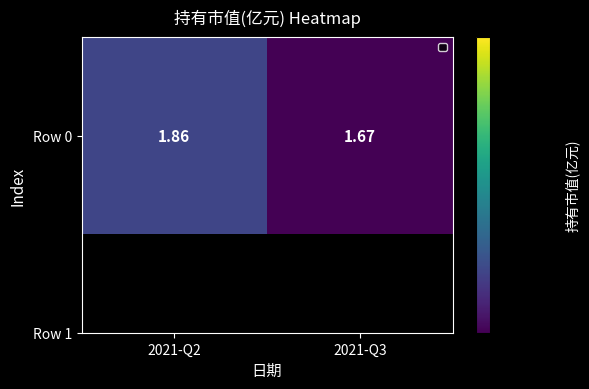

Which label corresponds to the smallest value in the chart?

2021-Q3